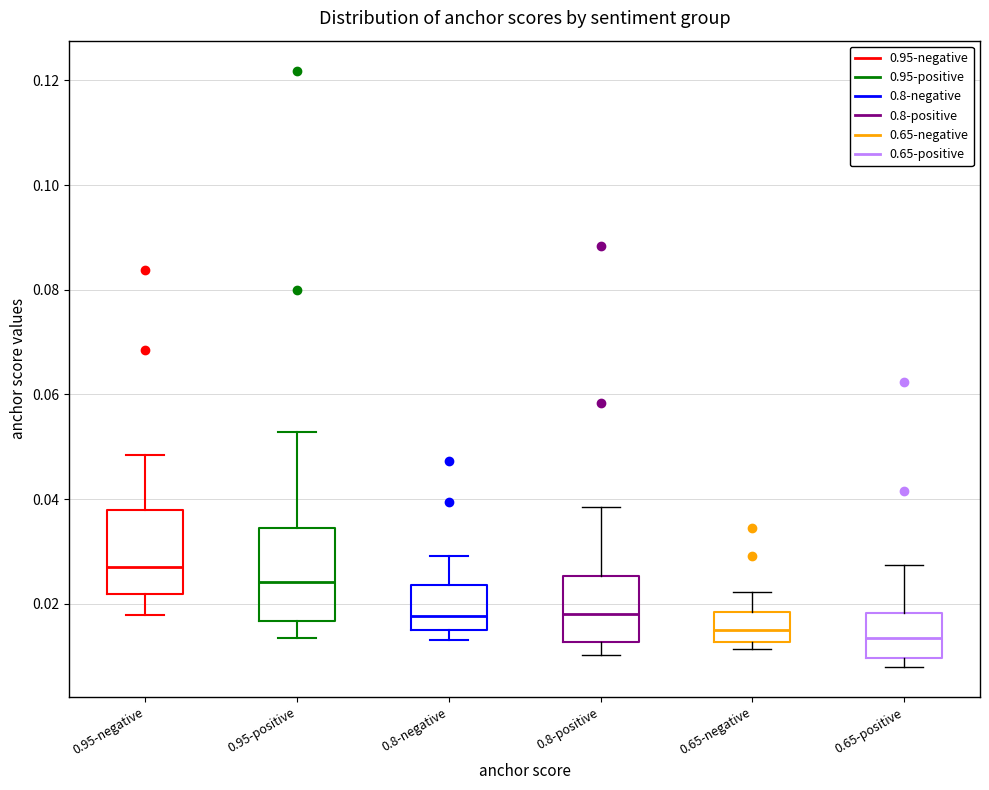

Which box has the highest median line?

0.95-negative